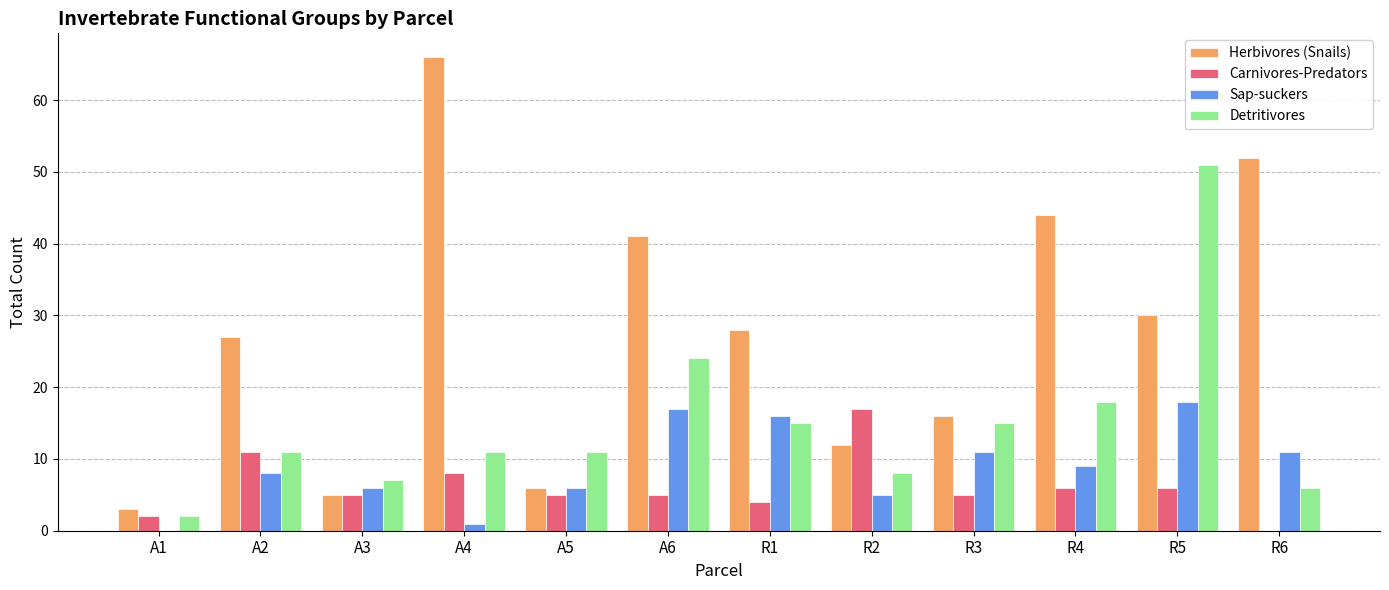

What is the total value across all series at A5?

28